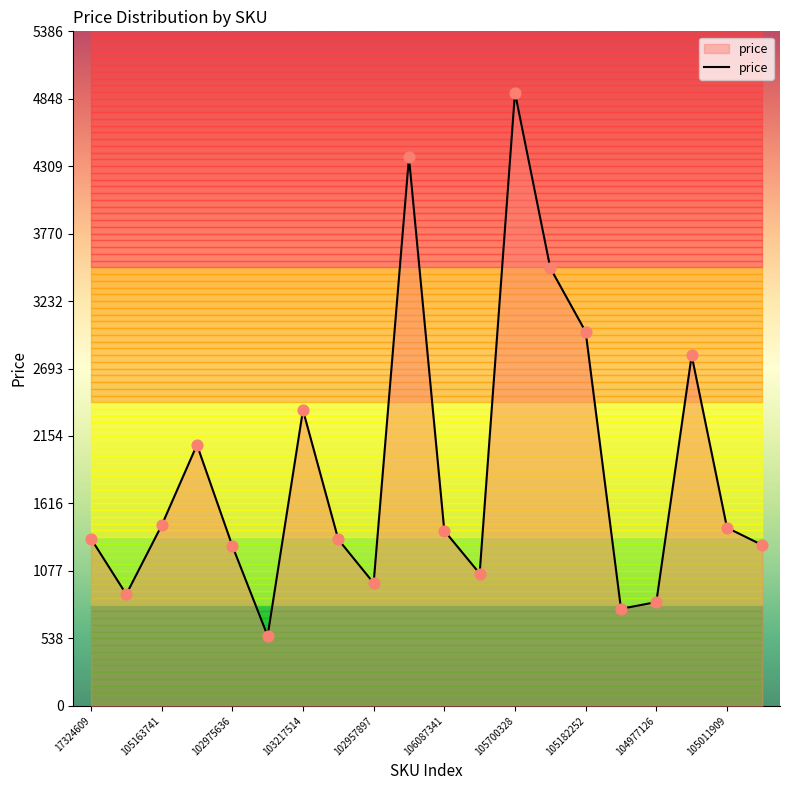

The price series shows 1415 at 102957897. True or false?

False